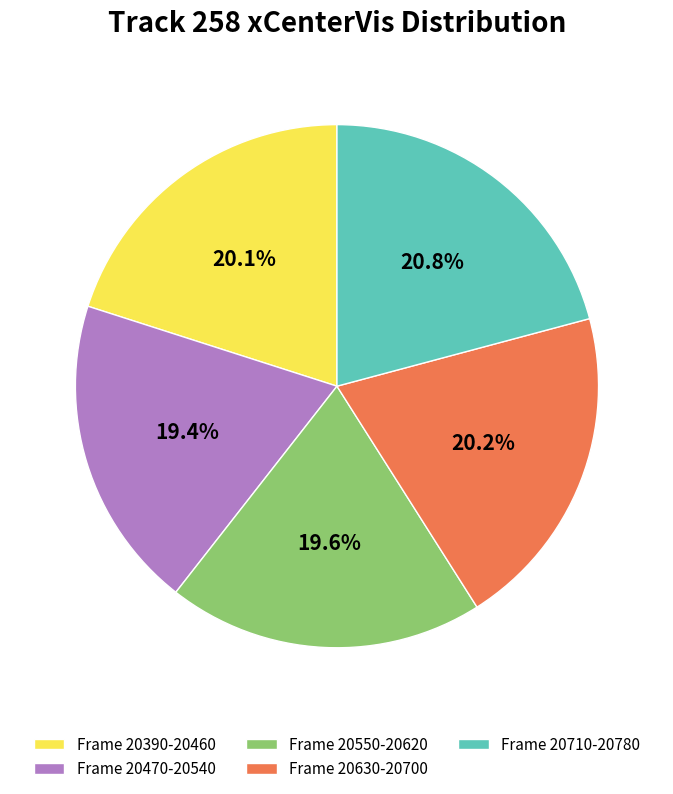

Is there any slice that represents more than half of the pie?

No